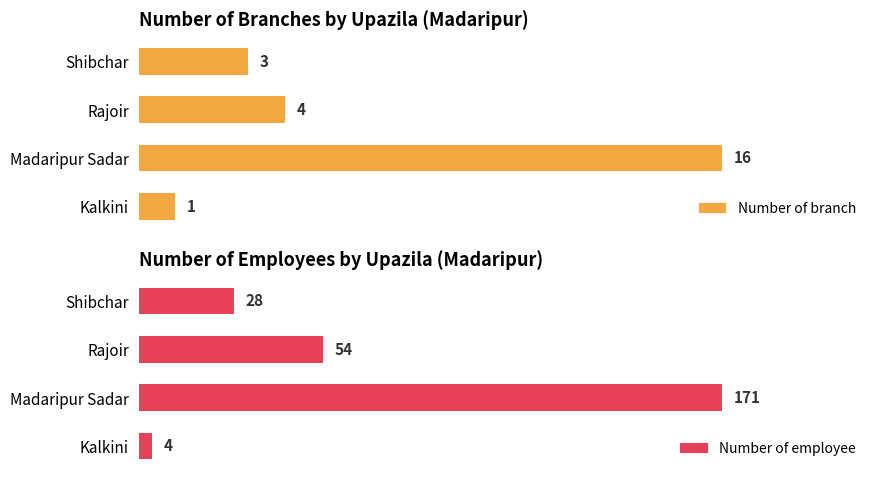

List the labels in order of Number of branch value, smallest first.

Kalkini, Shibchar, Rajoir, Madaripur Sadar